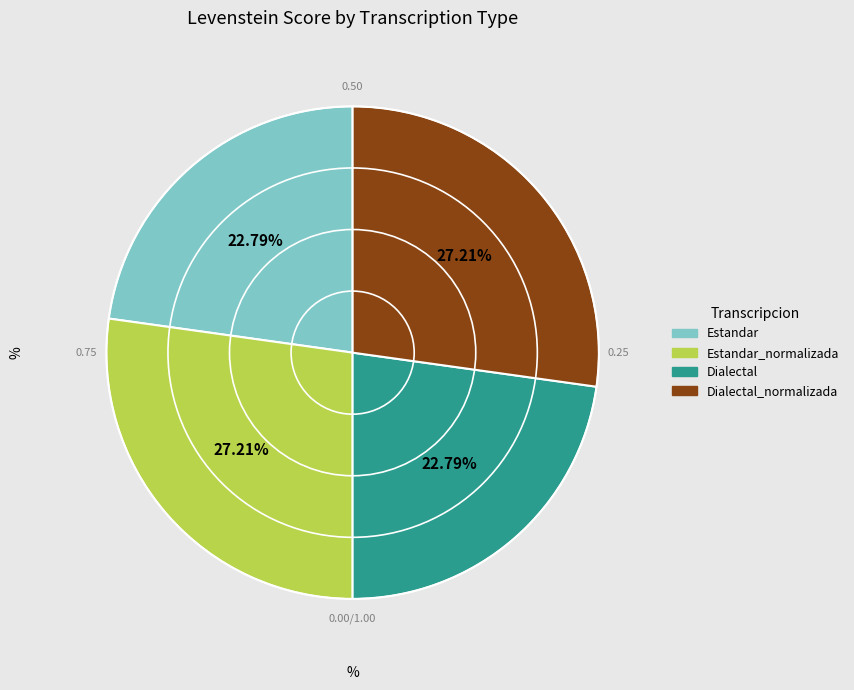

Does Dialectal represent more than half of the total?

No